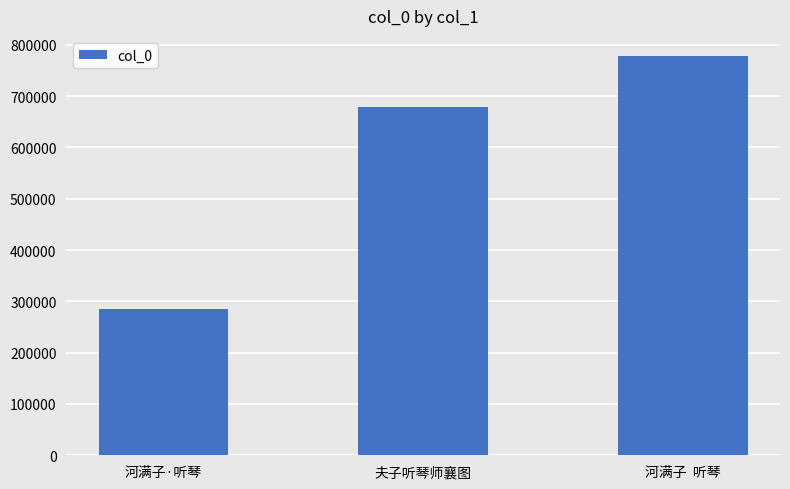

How many series are shown in this chart?

1